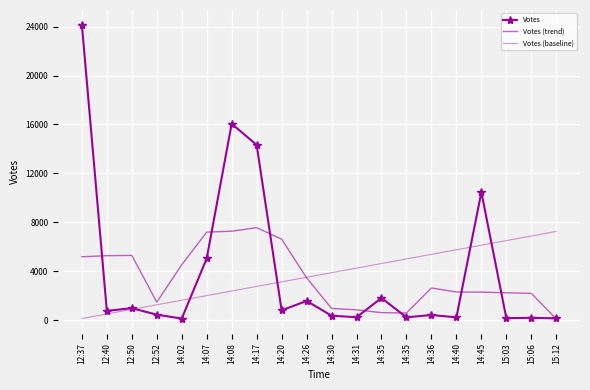

Count the number of data series in this chart.

3